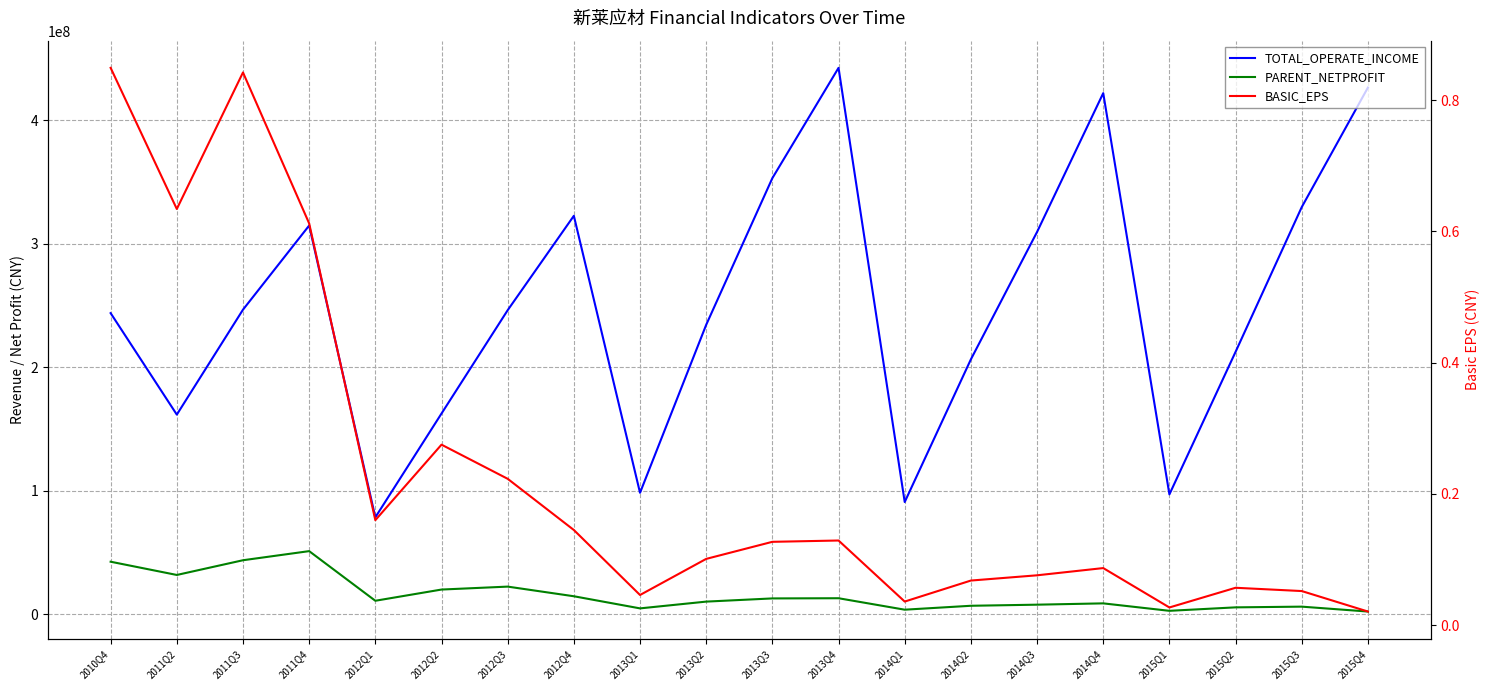

How many lines are shown in the chart?

3